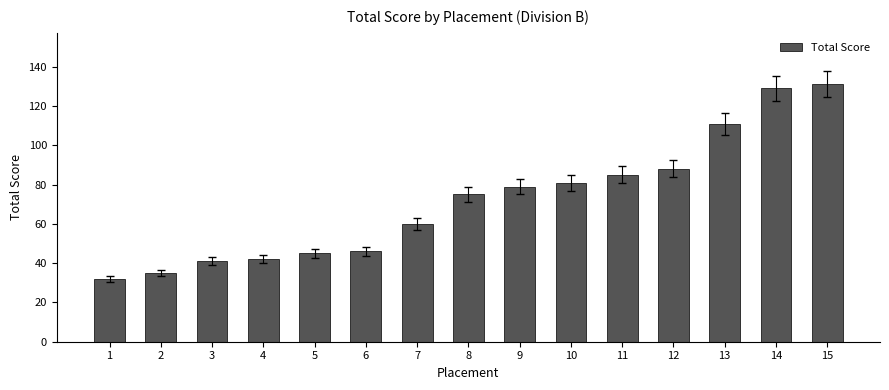

What is the maximum value shown in the chart?

131